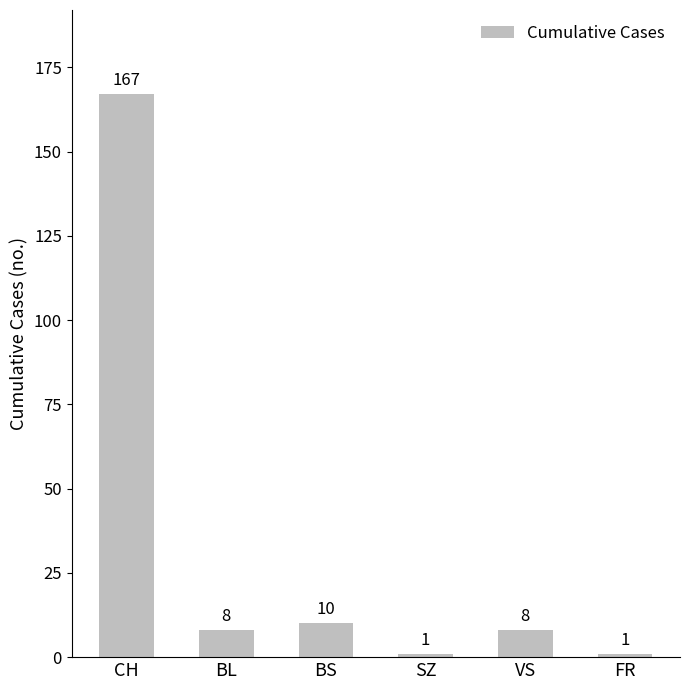

How many data points does each series have?

6